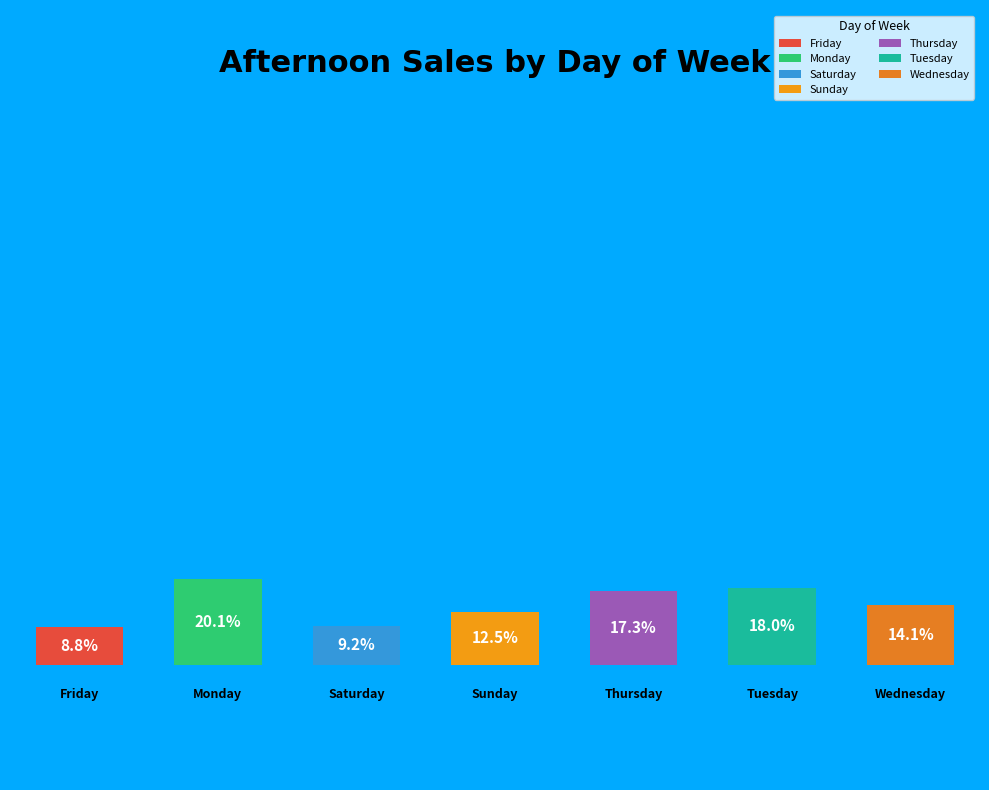

Is Sunday the majority of the pie?

No